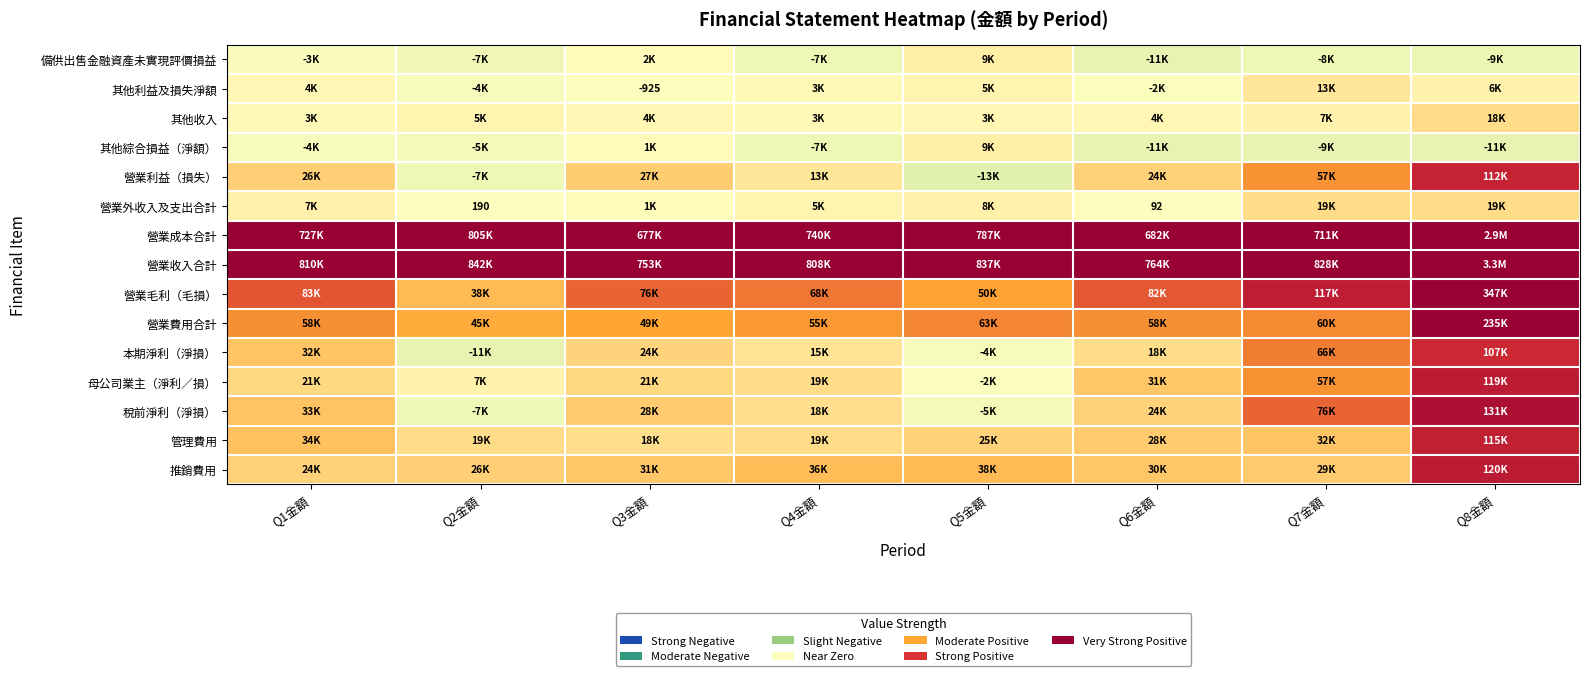

Is the value of 母公司業主（淨利／損） at Q3金額 greater than the value of 營業收入合計 at Q2金額?

No